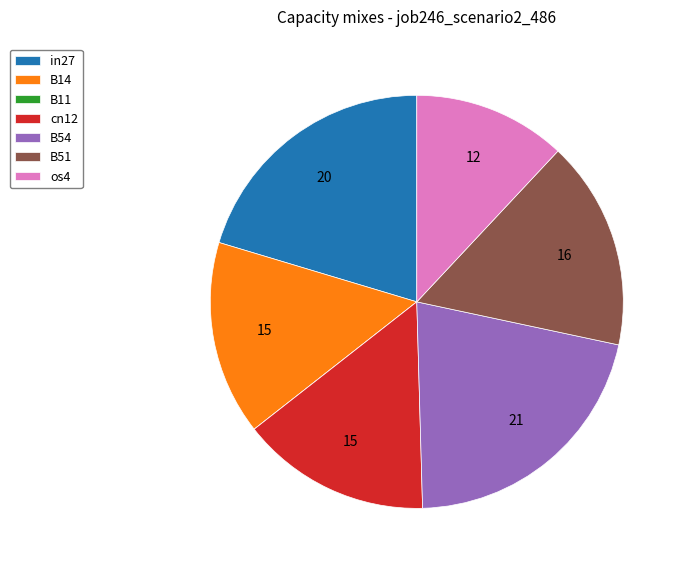

Is there any slice that represents more than half of the pie?

No